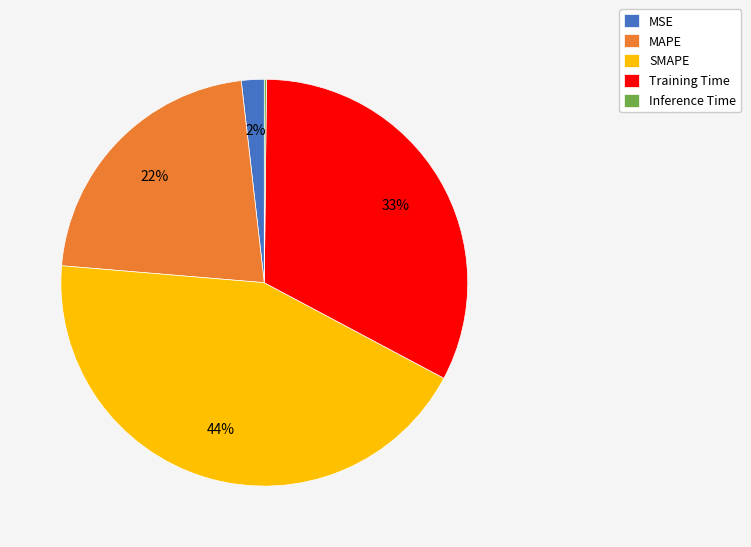

What percentage is the MAPE slice, to the nearest percent?

22%